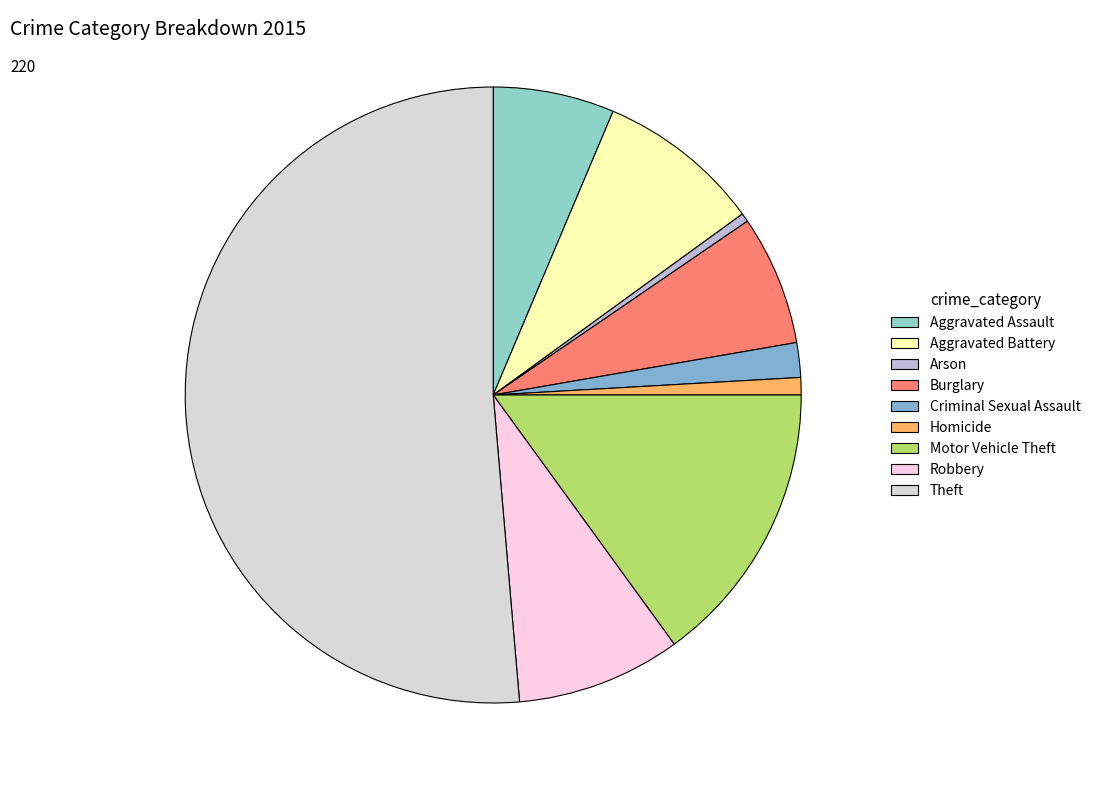

What portion of the pie excludes Homicide?

99.1%